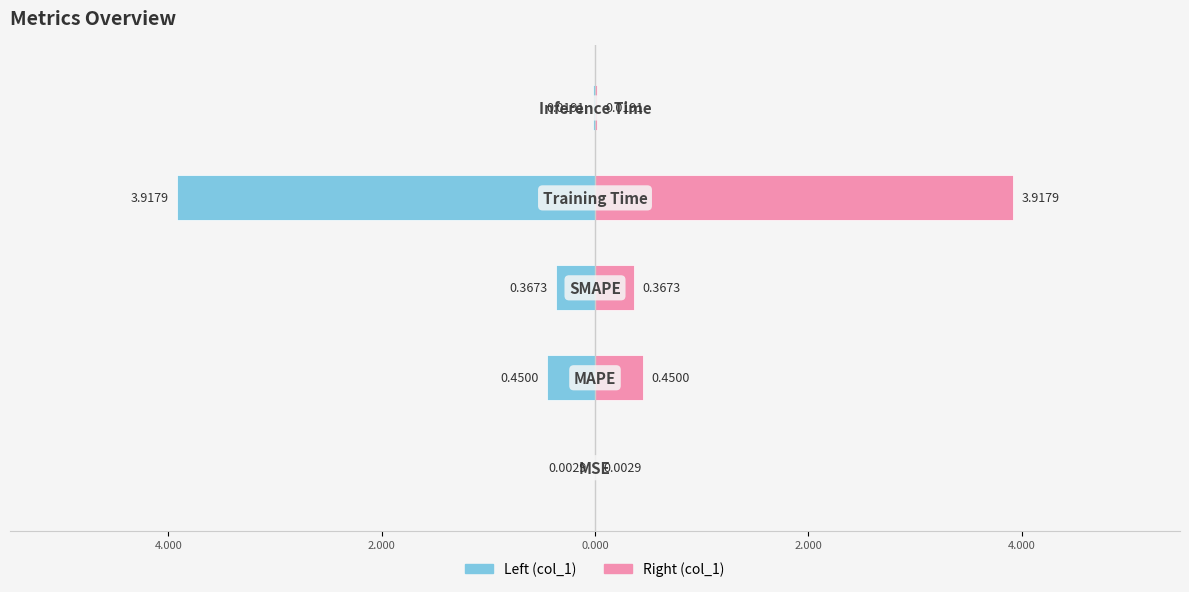

What is the average value of the col_1 (left) series?

-1.0